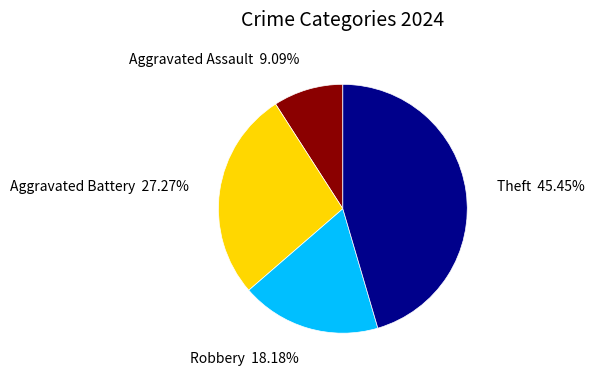

Does Aggravated Battery represent more than half of the total?

No